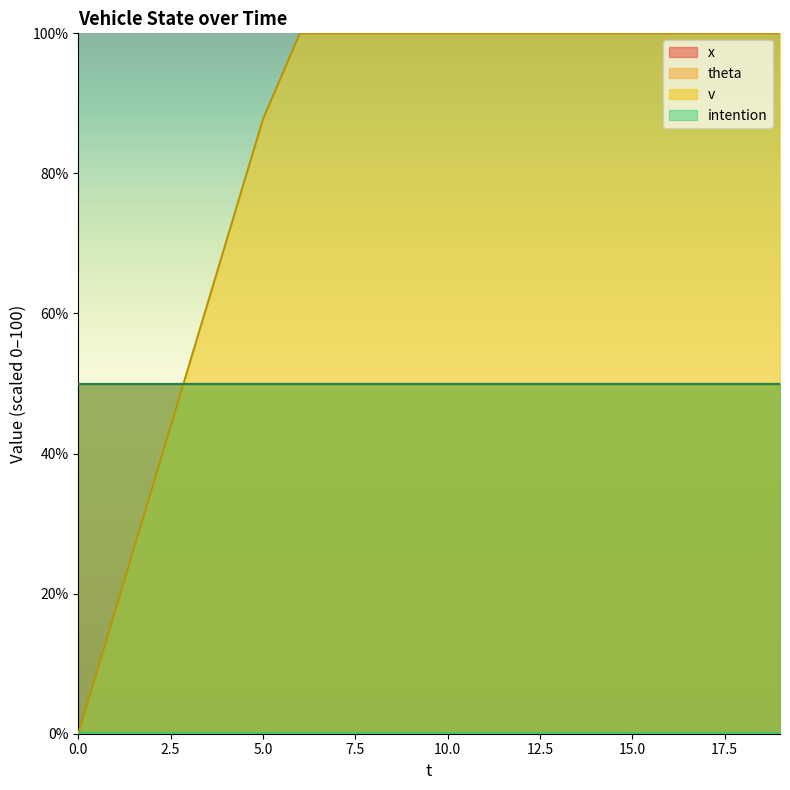

The x series shows 7.5 at 16. True or false?

True